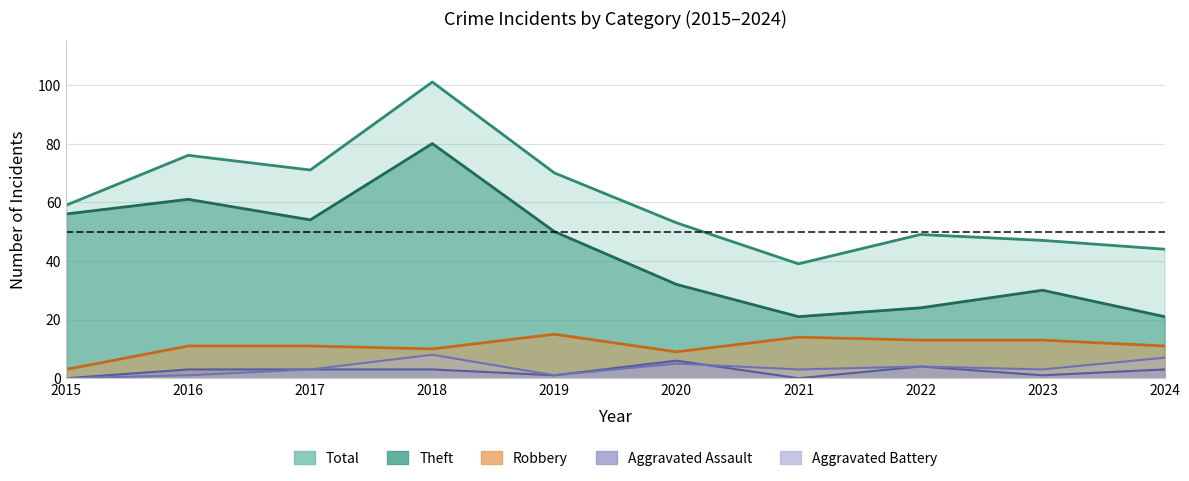

At which label is Total closest to 70?

2019